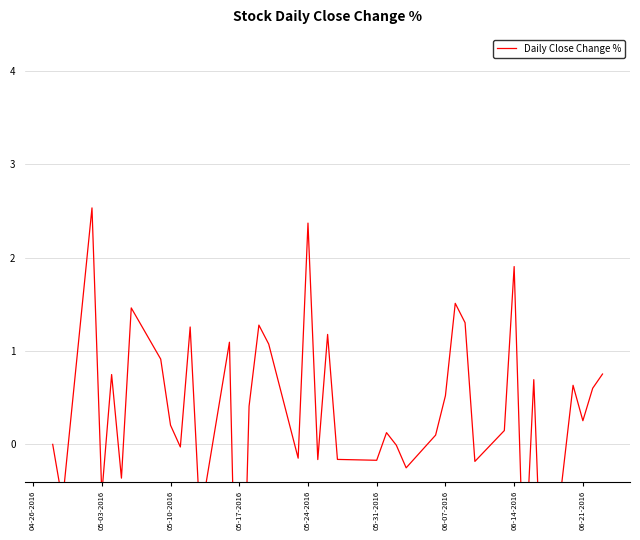

The value at 06-07-2016 is 2.2. True or false?

False